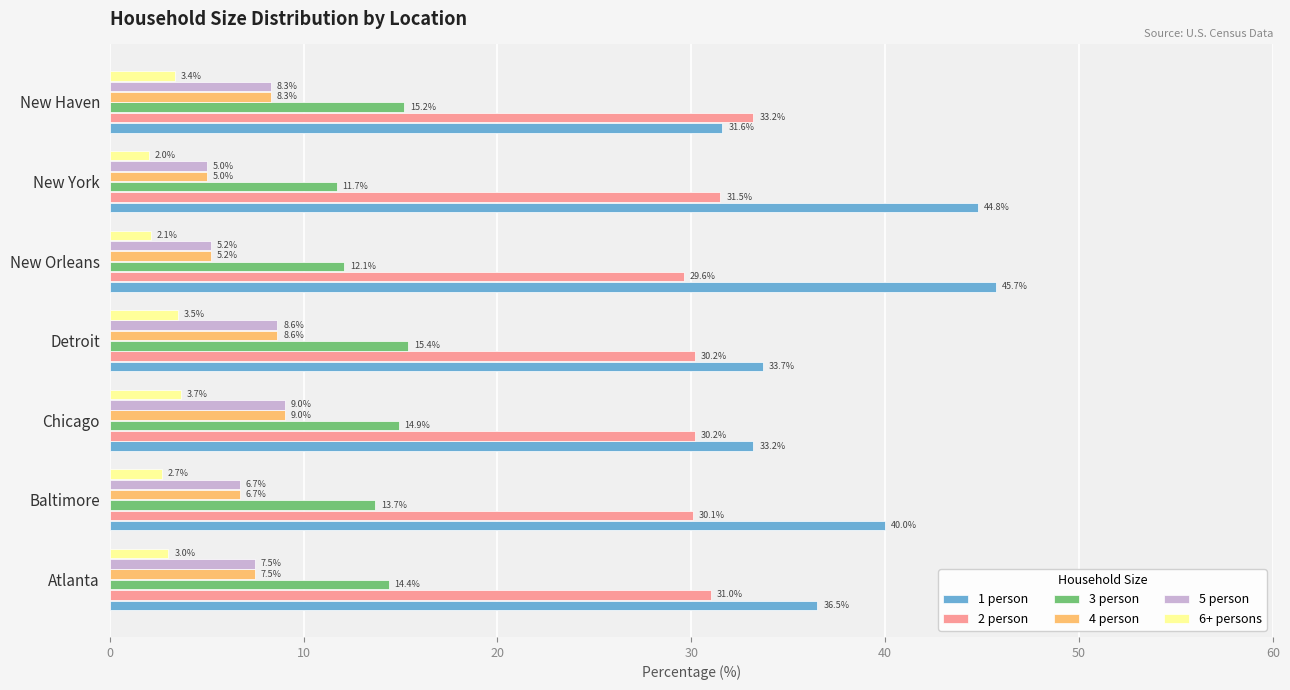

How many data points in 4 person are less than 7?

3